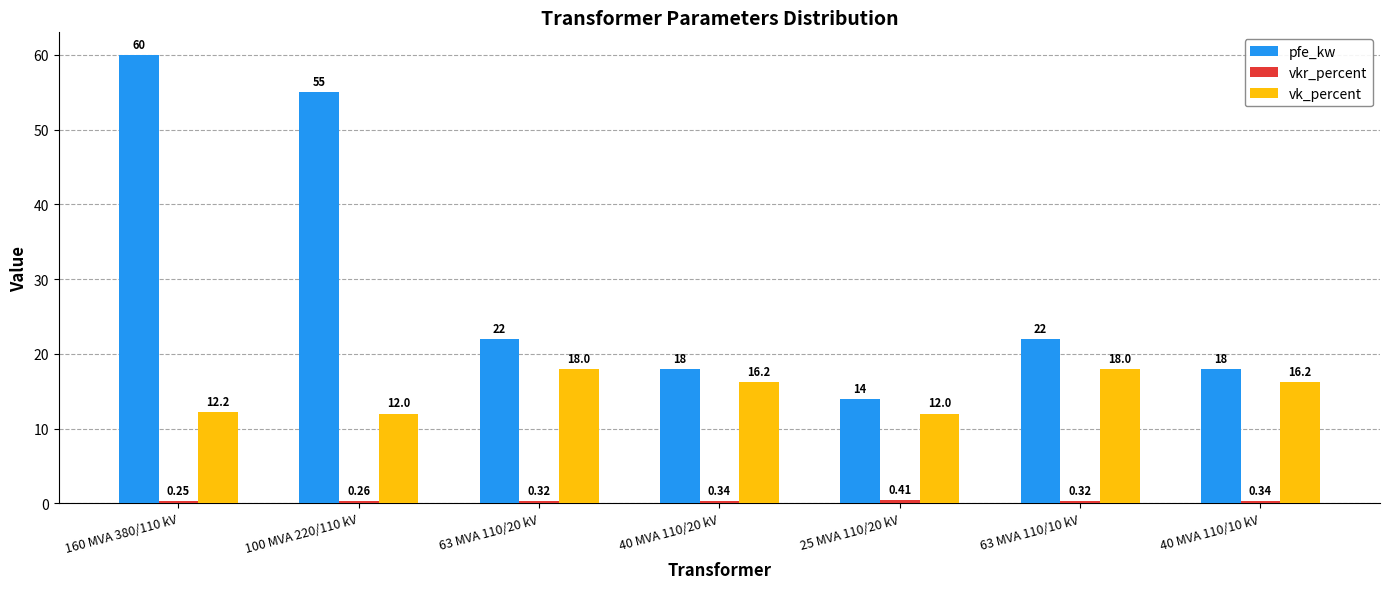

Which series has the widest spread of values?

pfe_kw